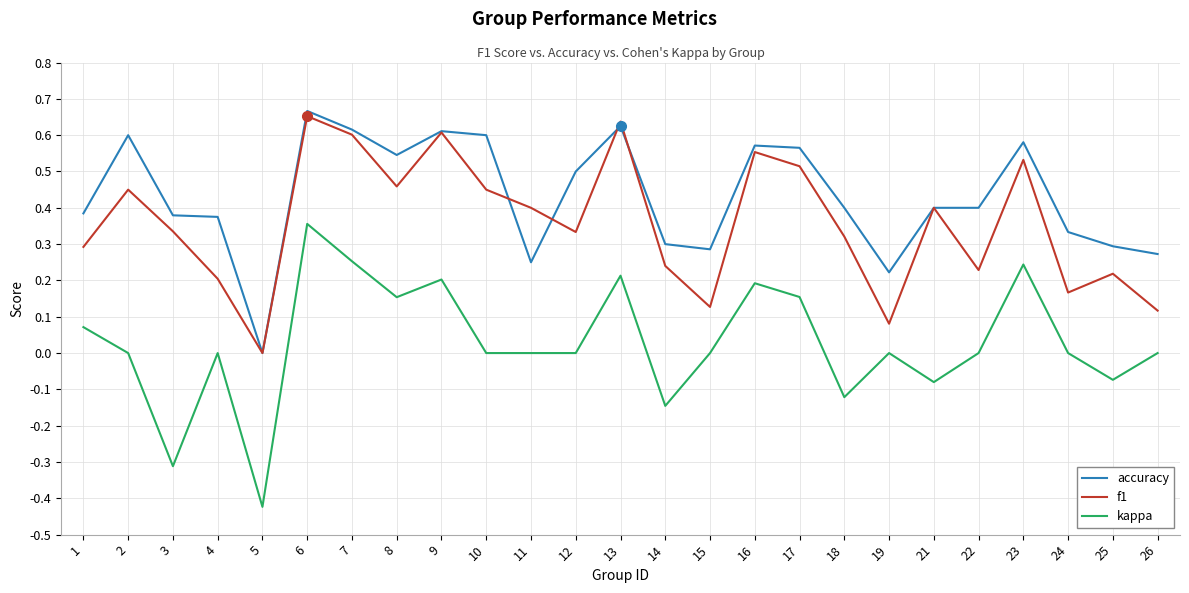

What is the sum of all accuracy values?

10.8